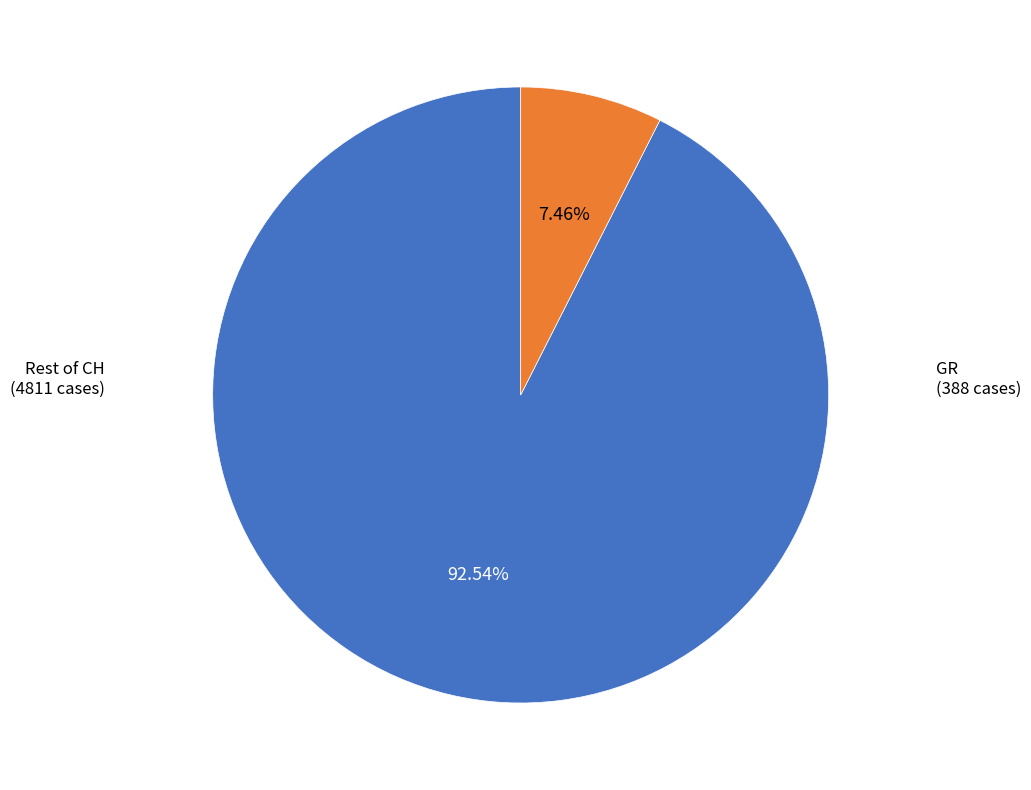

Is there any slice that represents more than half of the pie?

Yes